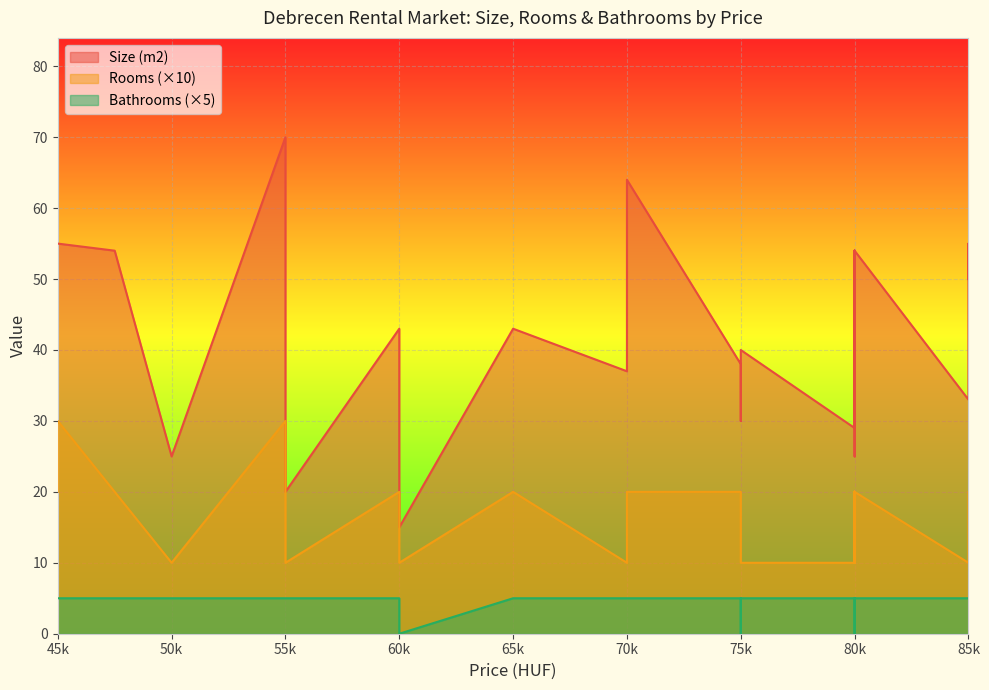

Which series has the largest total across all categories?

Size (m2)